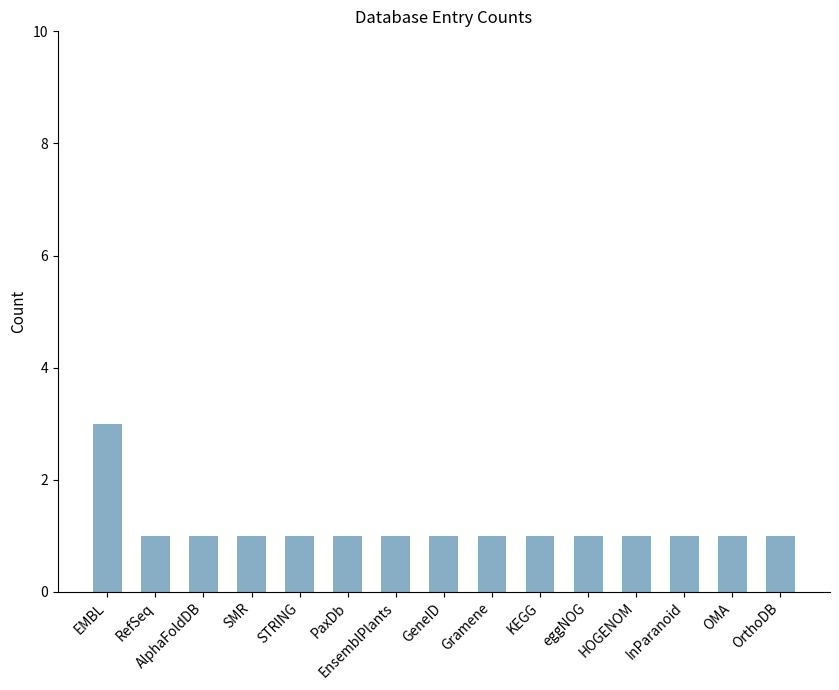

What is the maximum value shown in the chart?

3